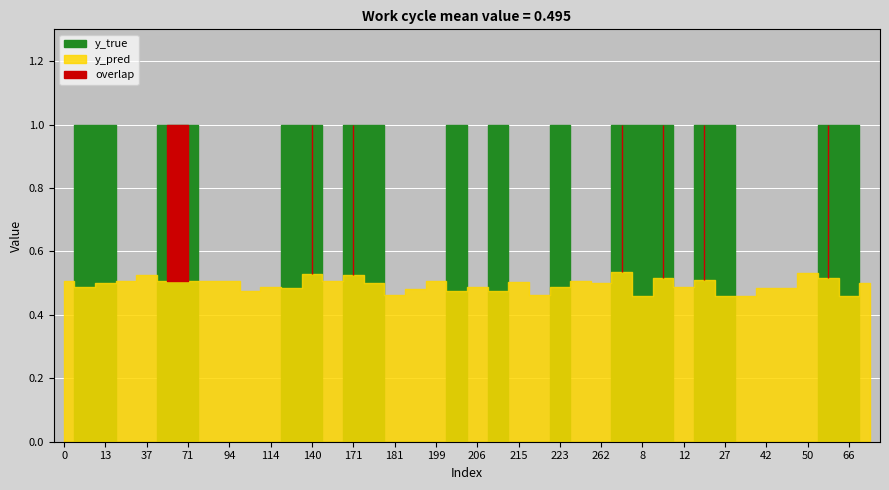

At 201, list the series in order from largest to smallest.

y_true, y_pred